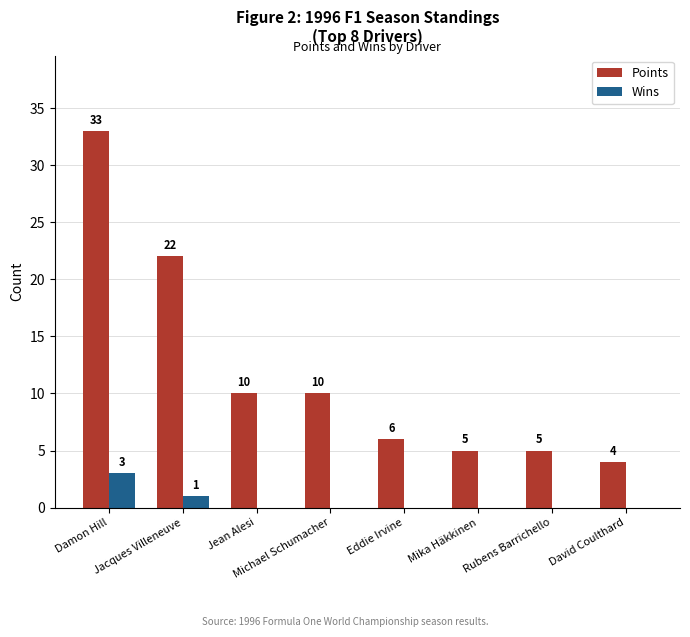

Which series has the largest total across all categories?

Points